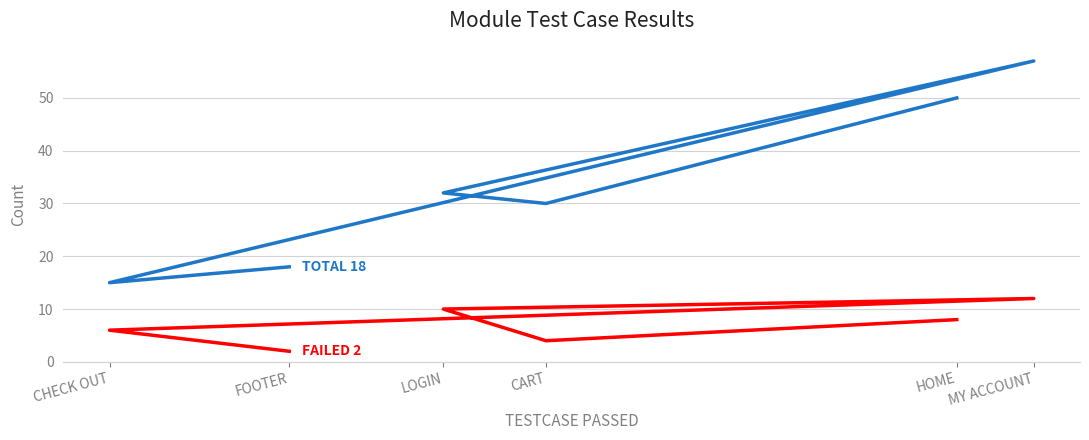

Which has a higher value, HOME or LOGIN?

LOGIN